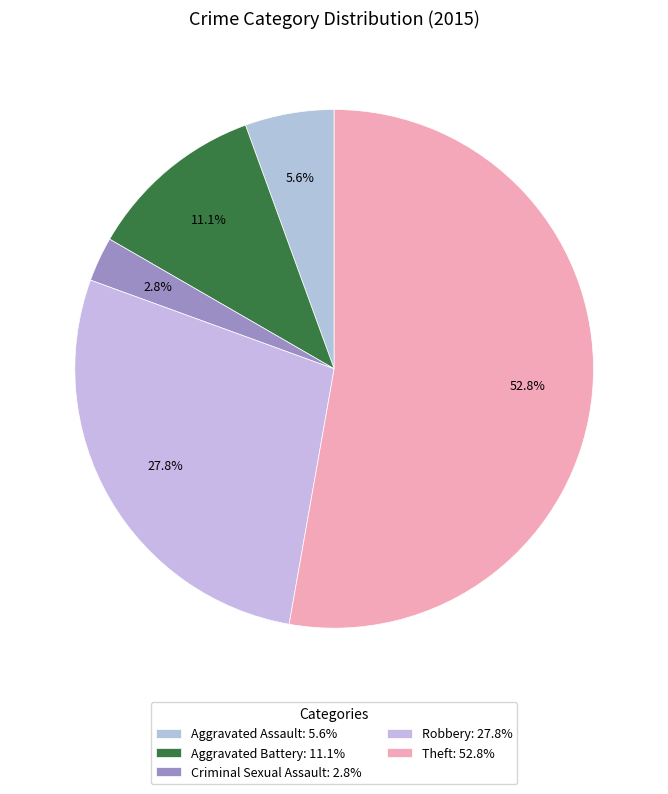

What is the smallest slice in the pie chart?

Criminal Sexual Assault